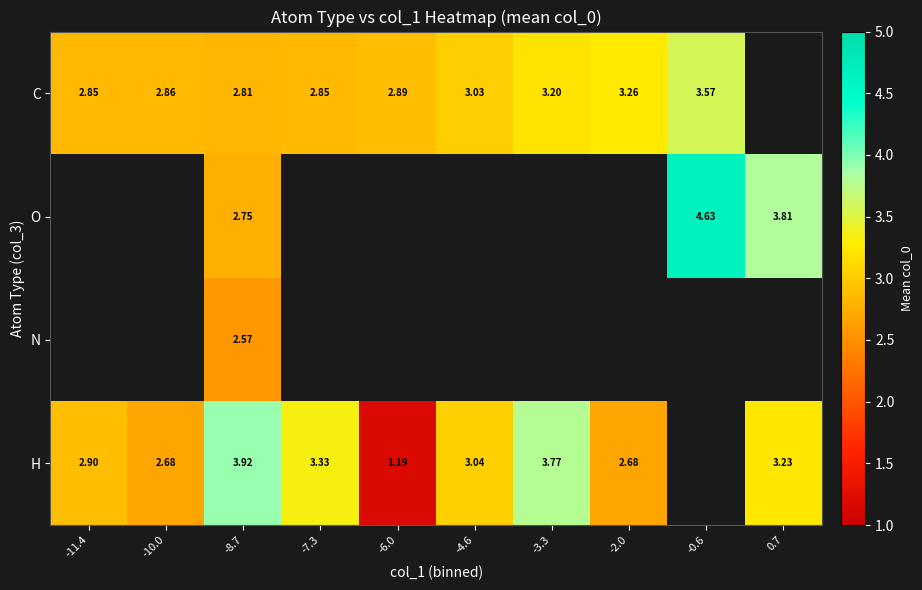

At which category is the sum across all series the highest?

-8.7